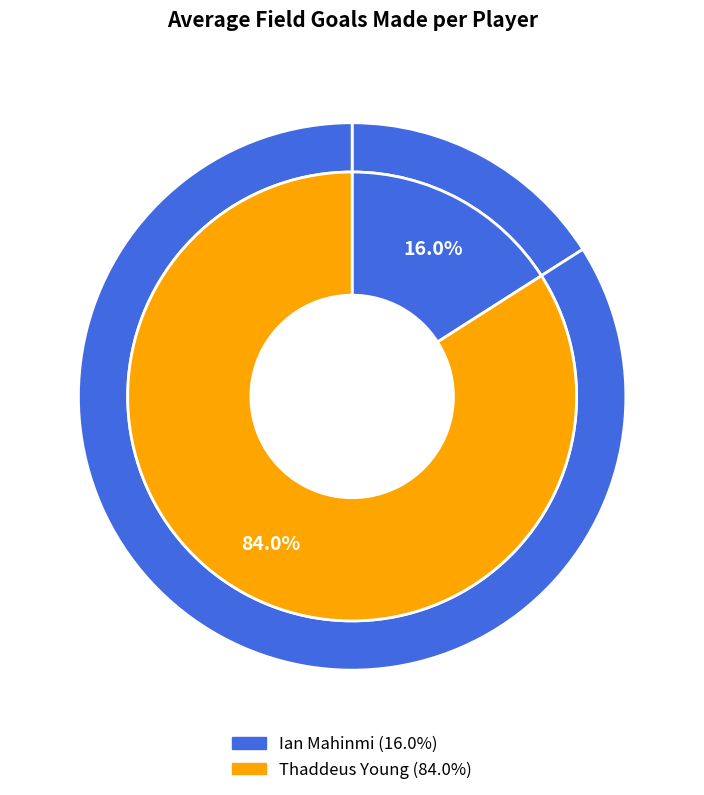

Which has a higher value, Ian Mahinmi or Thaddeus Young?

Thaddeus Young